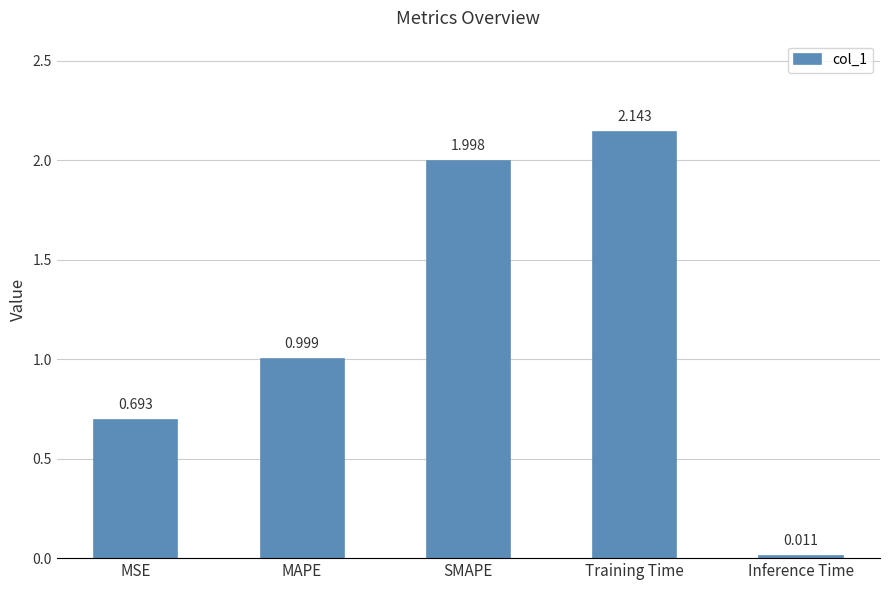

At which label is the value closest to 1?

MAPE